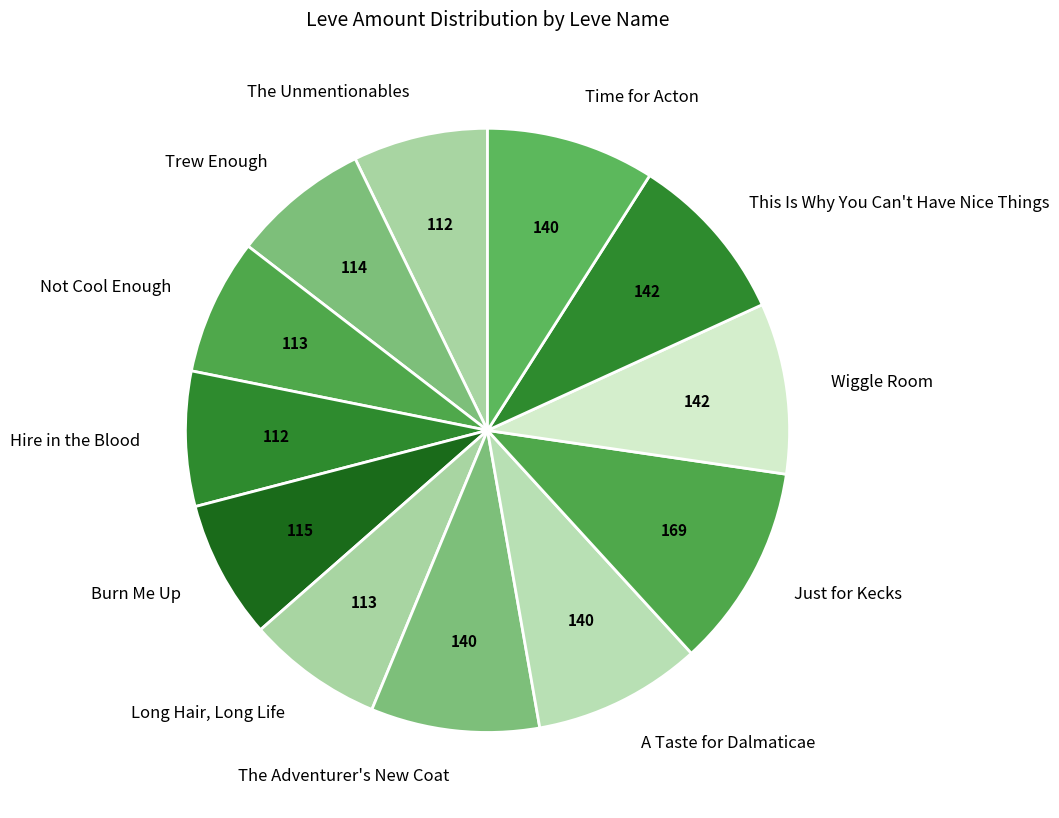

Which has a higher value, This Is Why You Can't Have Nice Things or Just for Kecks?

Just for Kecks